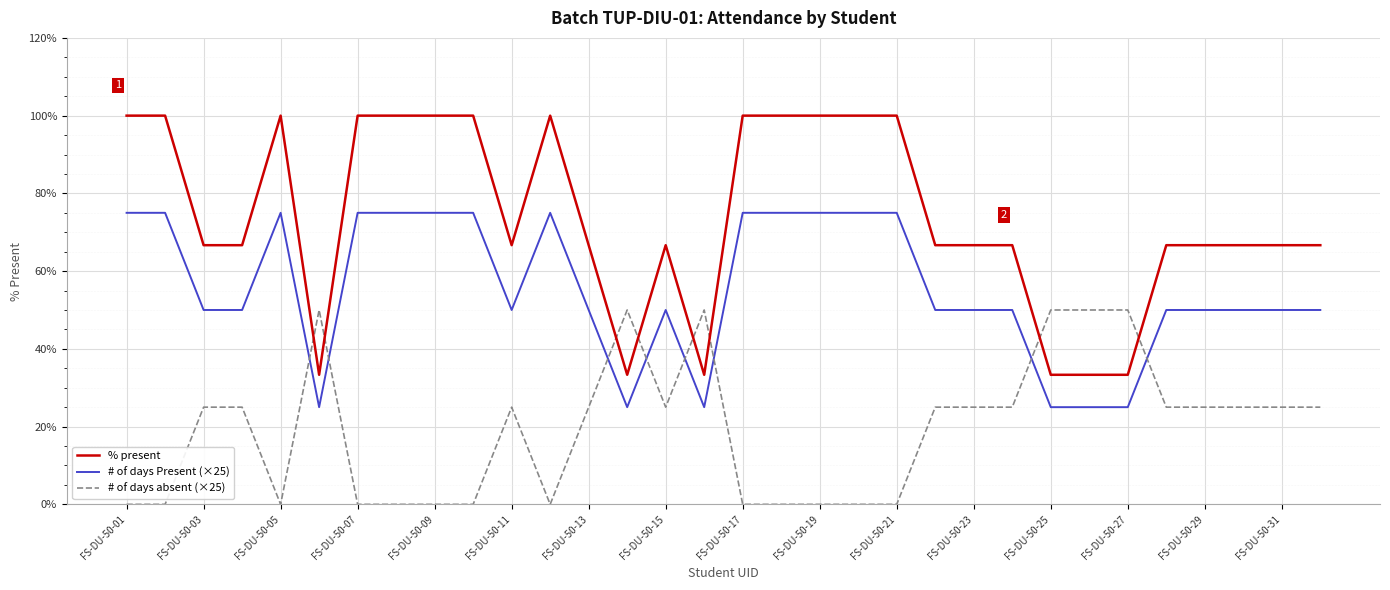

Which series has the largest total across all categories?

% present